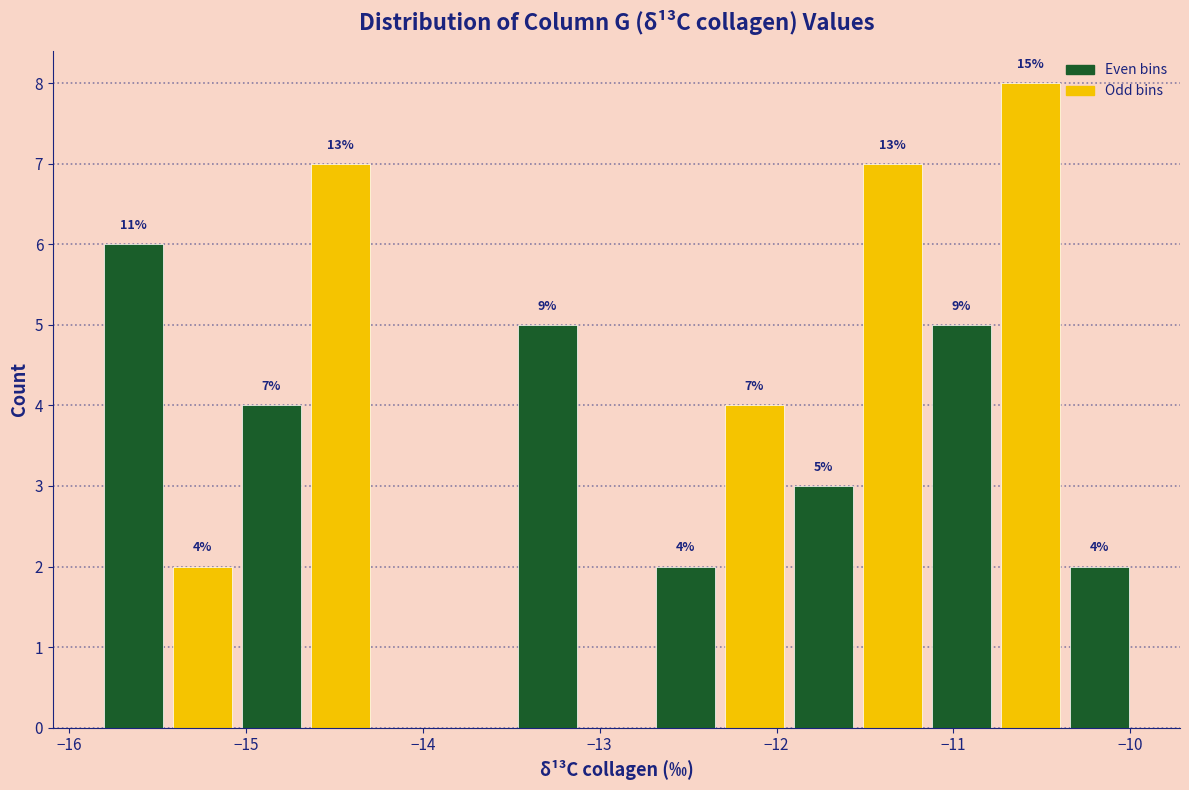

Around what value on the x-axis is the tallest bar? Give the approximate position of its centre, as read against the axis.

-10.6